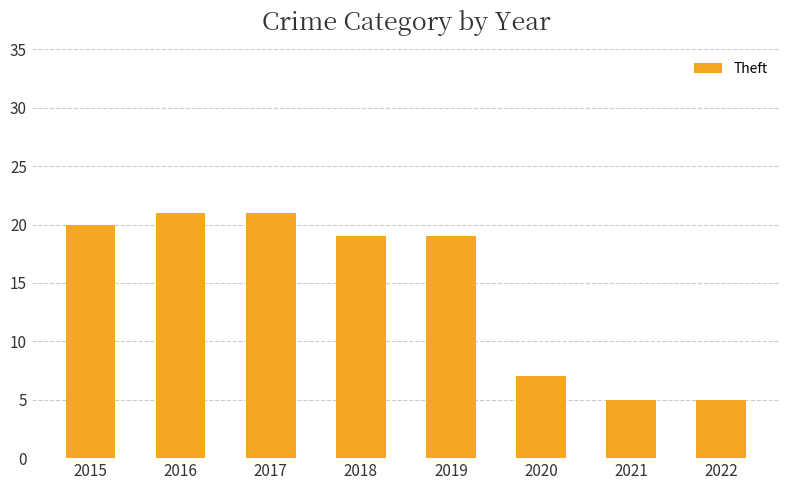

What is the difference between the maximum and minimum values?

16